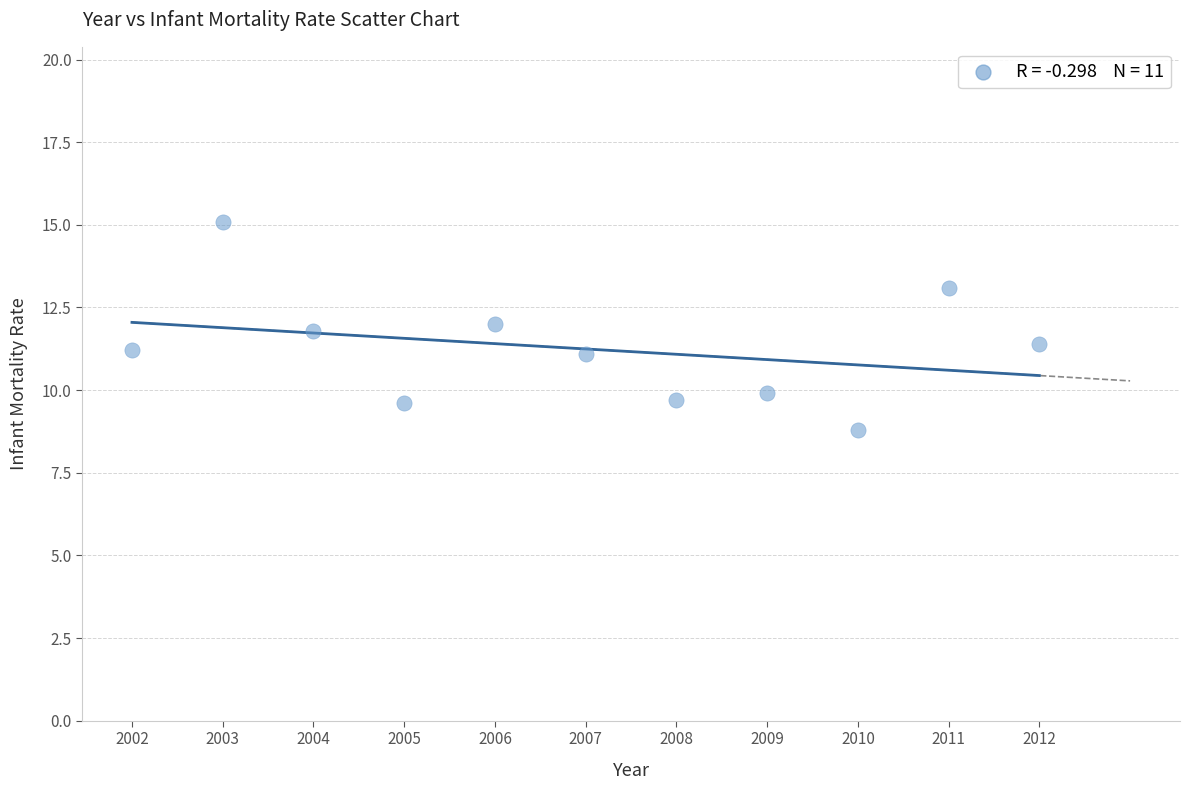

What is the average X value?

2007.0